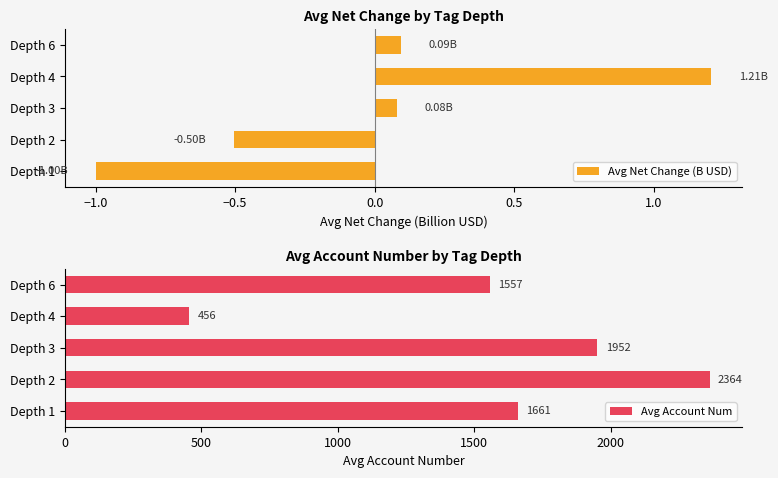

Rank the series by their average value, from lowest to highest.

Avg Net Change (B USD), Avg Account Num